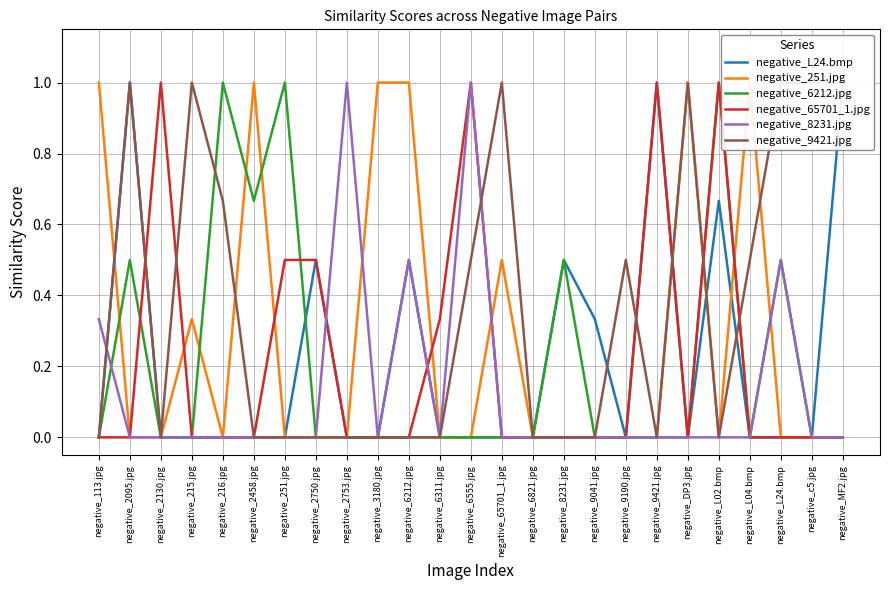

How many lines are shown in the chart?

6